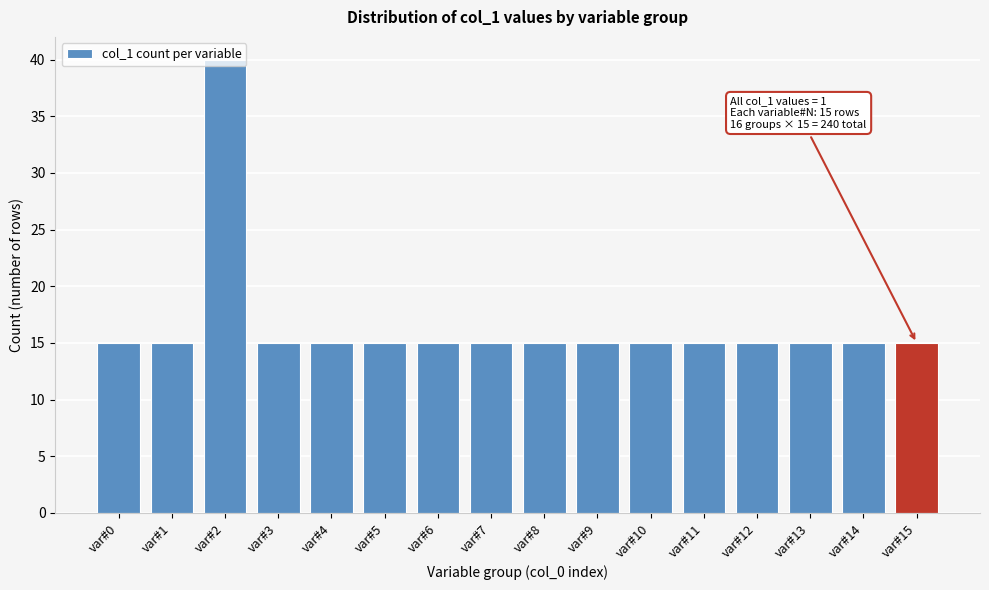

What is the difference between the maximum and minimum values?

25